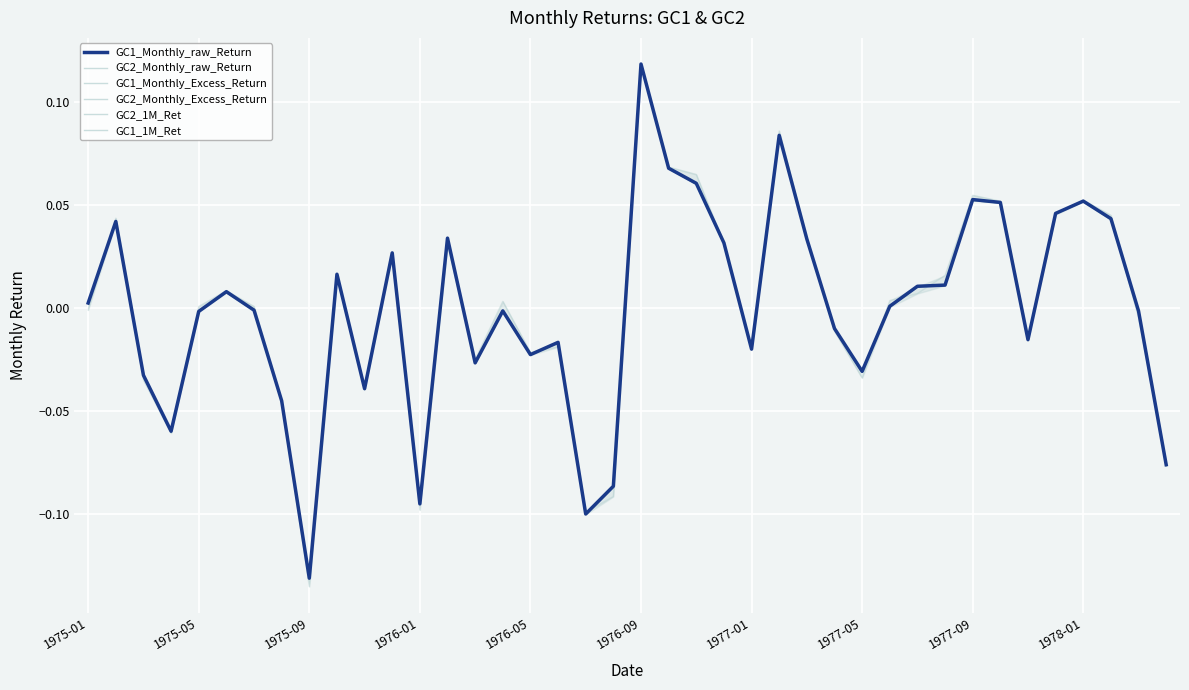

True or false: GC2_Monthly_Excess_Return and GC1_Monthly_Excess_Return intersect in this chart.

False